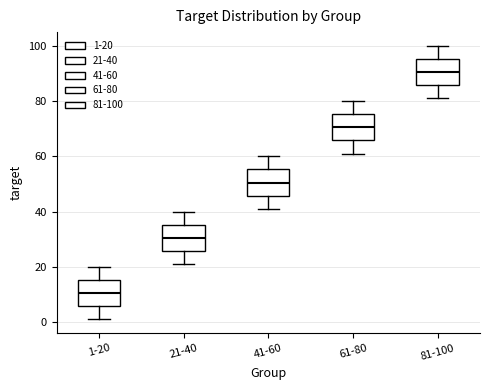

Reading left to right, read every box against the y-axis: the position of its median line, the range the box covers, and the ends of its whiskers. The values are not printed on the chart, so give them approximately, as read against the axis.

1-20: median 10, box 6 to 16, whiskers 2 to 20
21-40: median 30, box 26 to 36, whiskers 22 to 40
41-60: median 50, box 46 to 56, whiskers 42 to 60
61-80: median 70, box 66 to 76, whiskers 62 to 80
81-100: median 90, box 86 to 96, whiskers 82 to 100